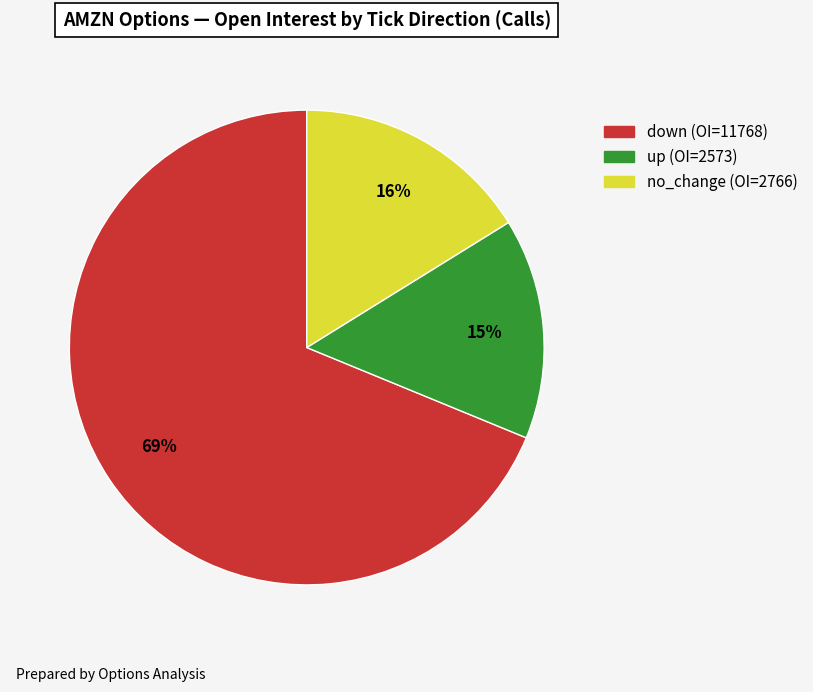

Is the sum of no_change and down greater than half?

Yes